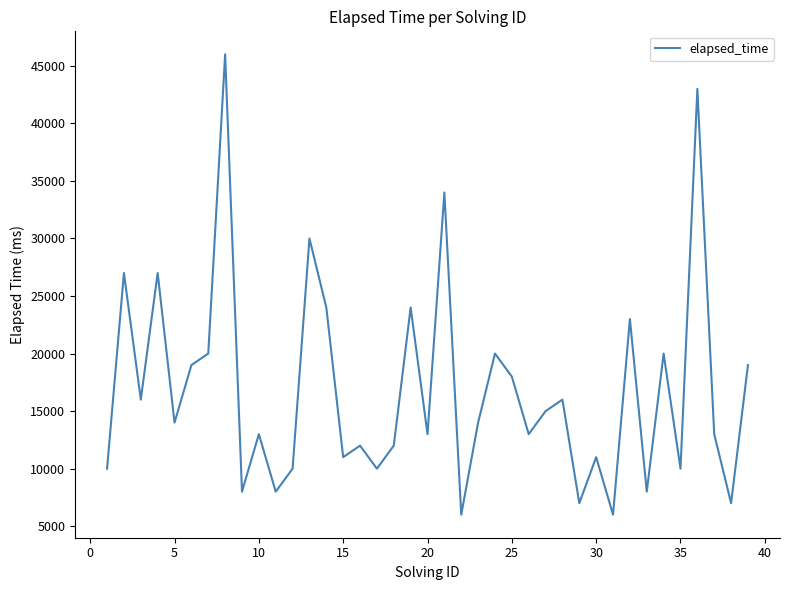

What is the maximum value shown in the chart?

46000